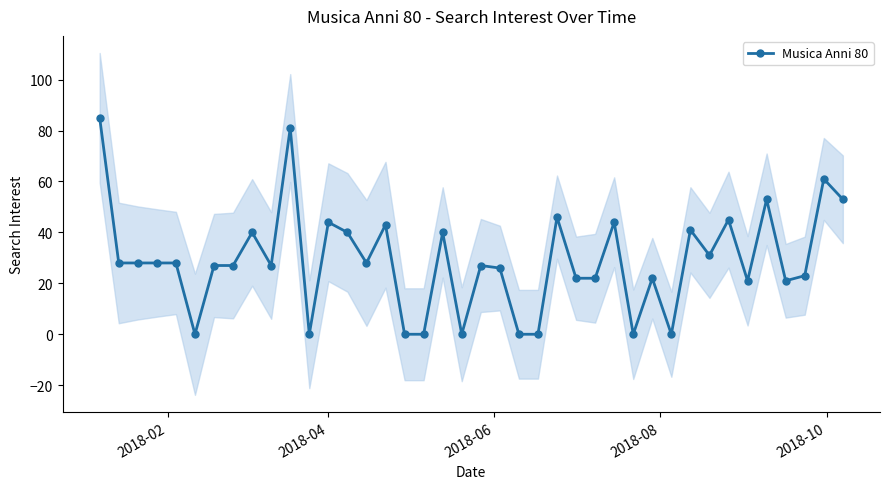

True or false: Musica Anni 80 has more than 2 interior local peaks.

True